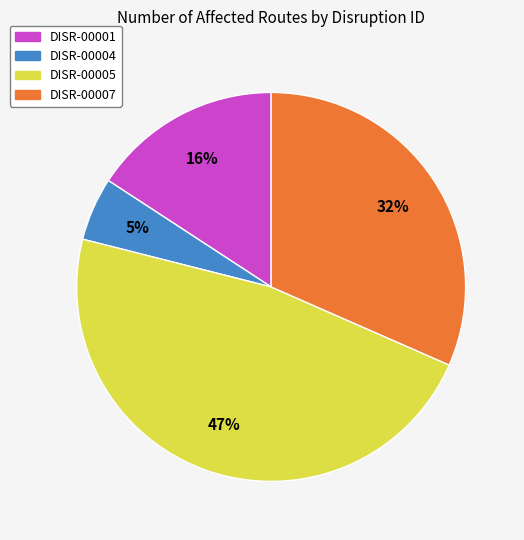

What is the largest slice in the pie chart?

DISR-00005